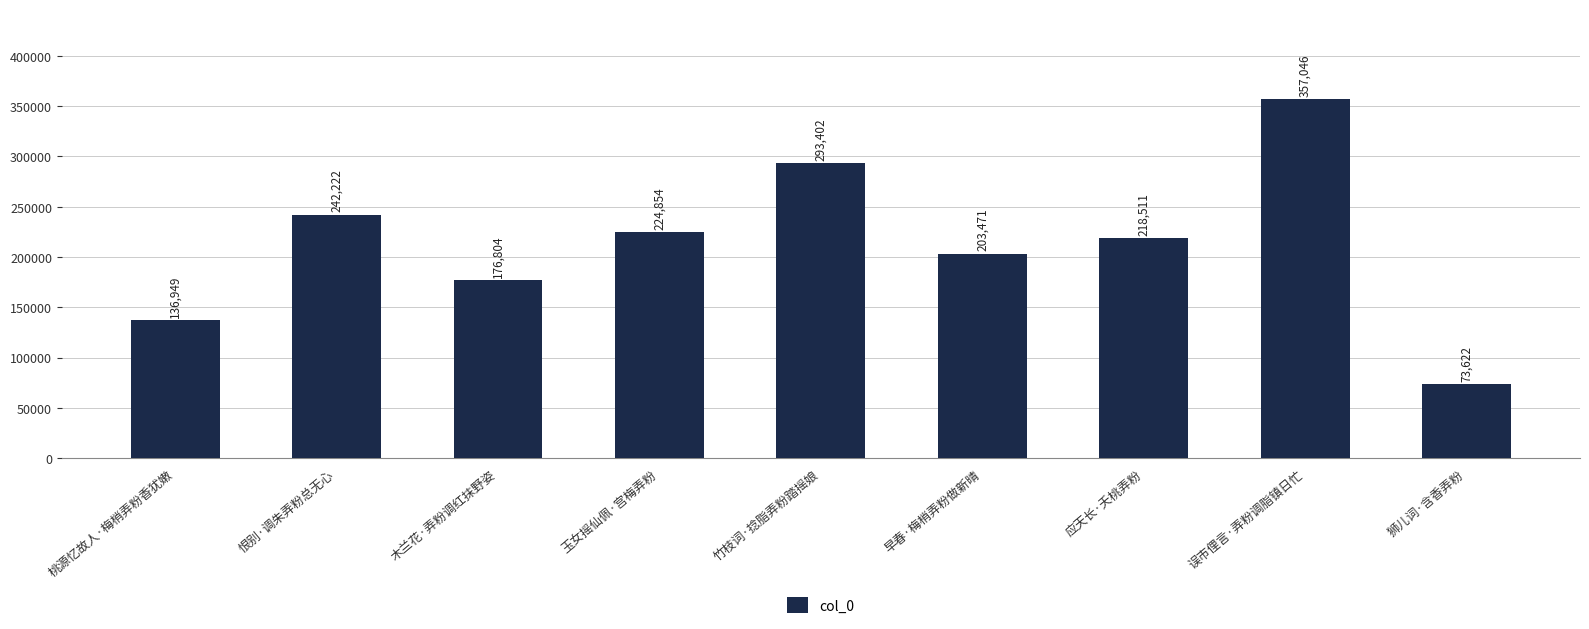

Where is the data nearest to the value 215334?

应天长·夭桃弄粉